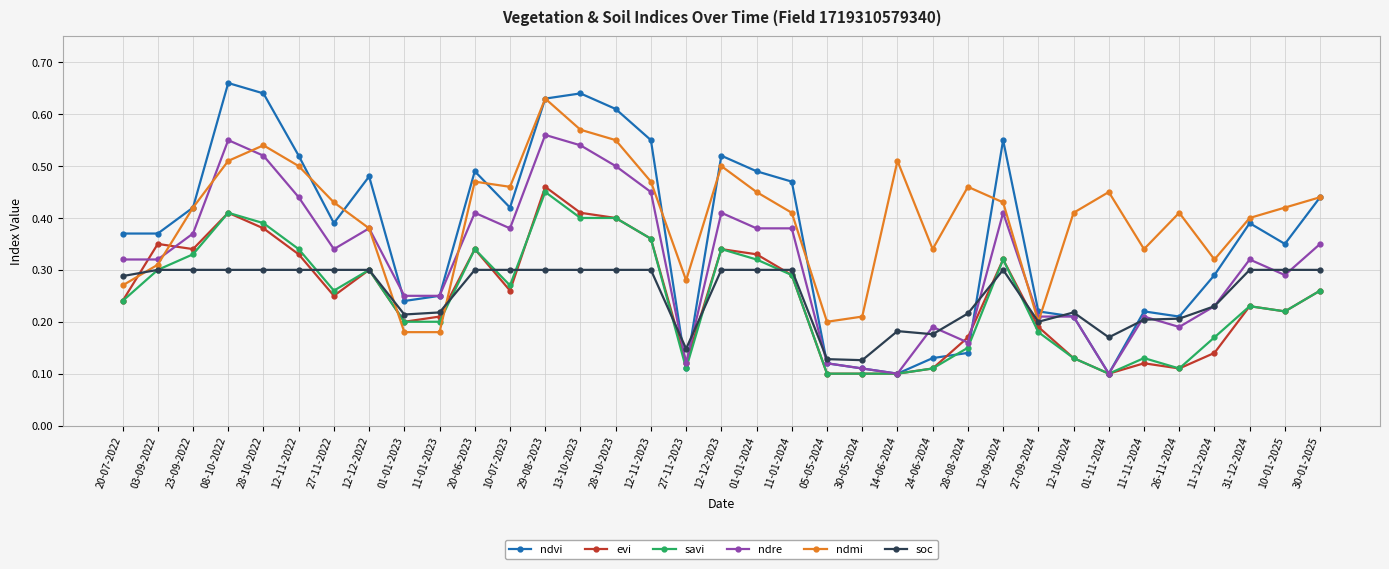

Where do evi and ndmi first cross each other?

20-07-2022 and 03-09-2022